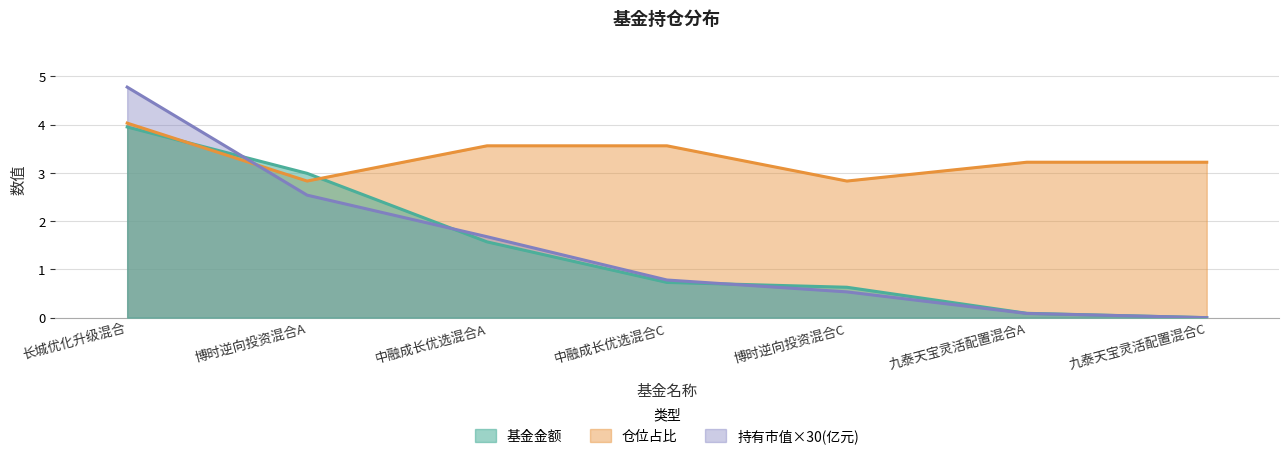

What is the sum of the 仓位占比 values at 九泰天宝灵活配置混合A and 博时逆向投资混合A?

6.1